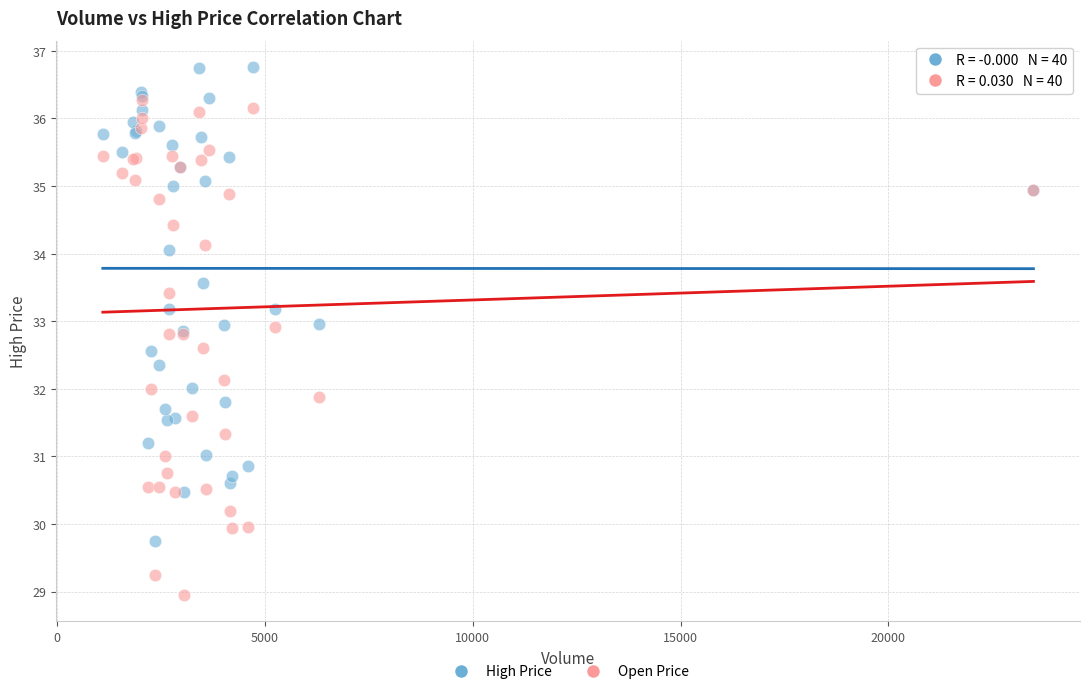

Which series has the largest Y range (max minus min)?

Open Price